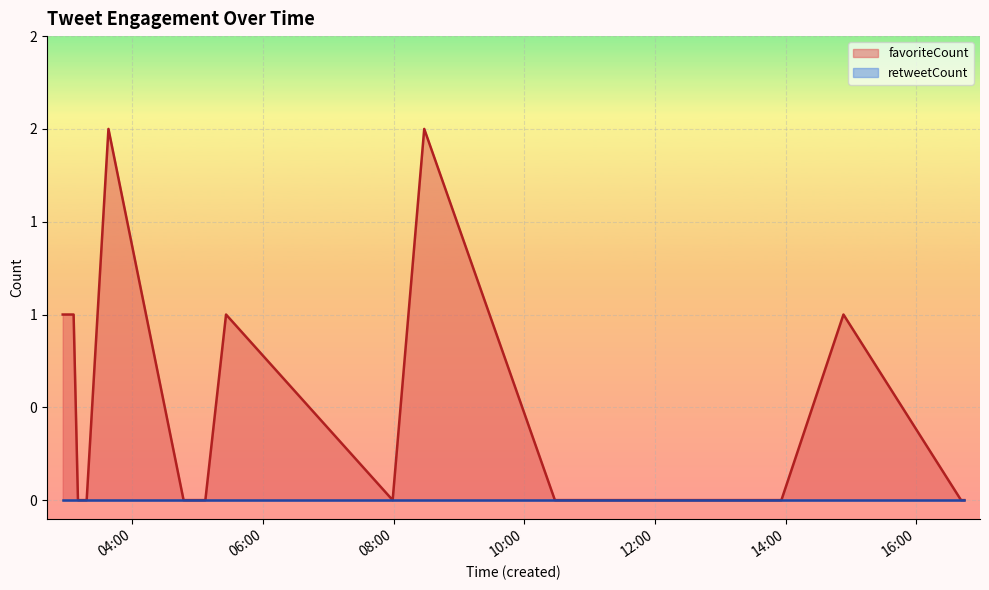

Which series has the largest total across all categories?

favoriteCount